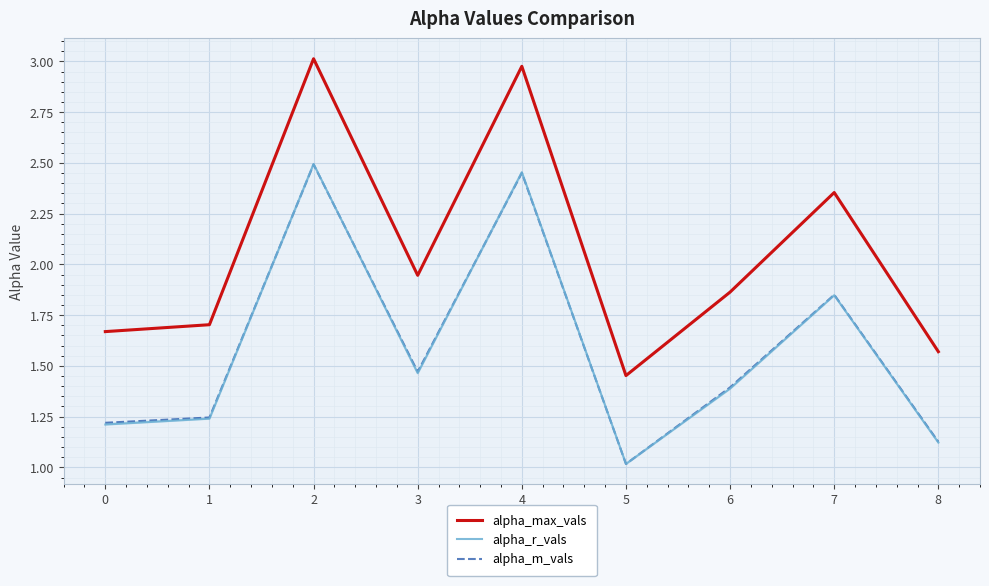

What is the total value across all series at 8?

3.8